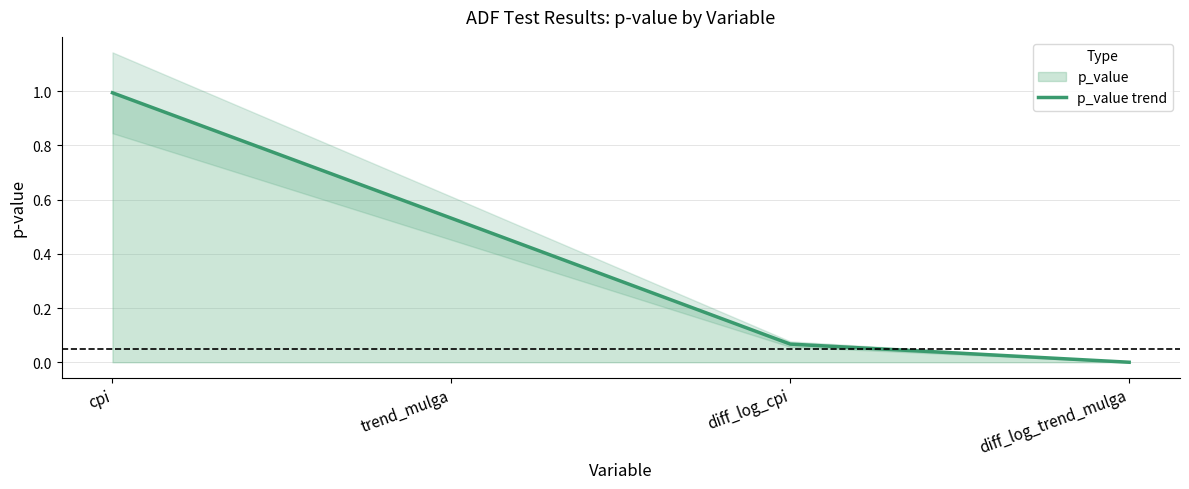

What is the label of the 4th point from the left?

diff_log_trend_mulga